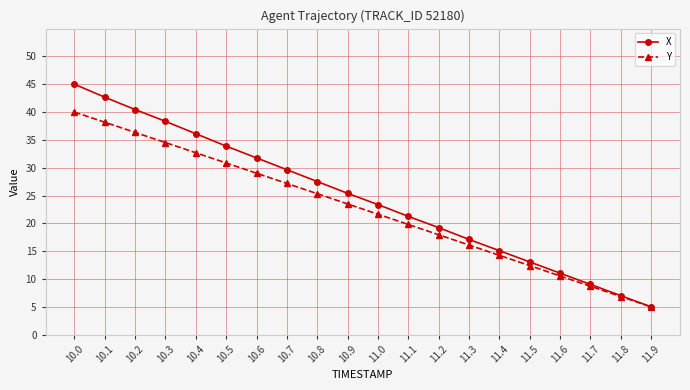

At which category is the sum across all series the highest?

10.0